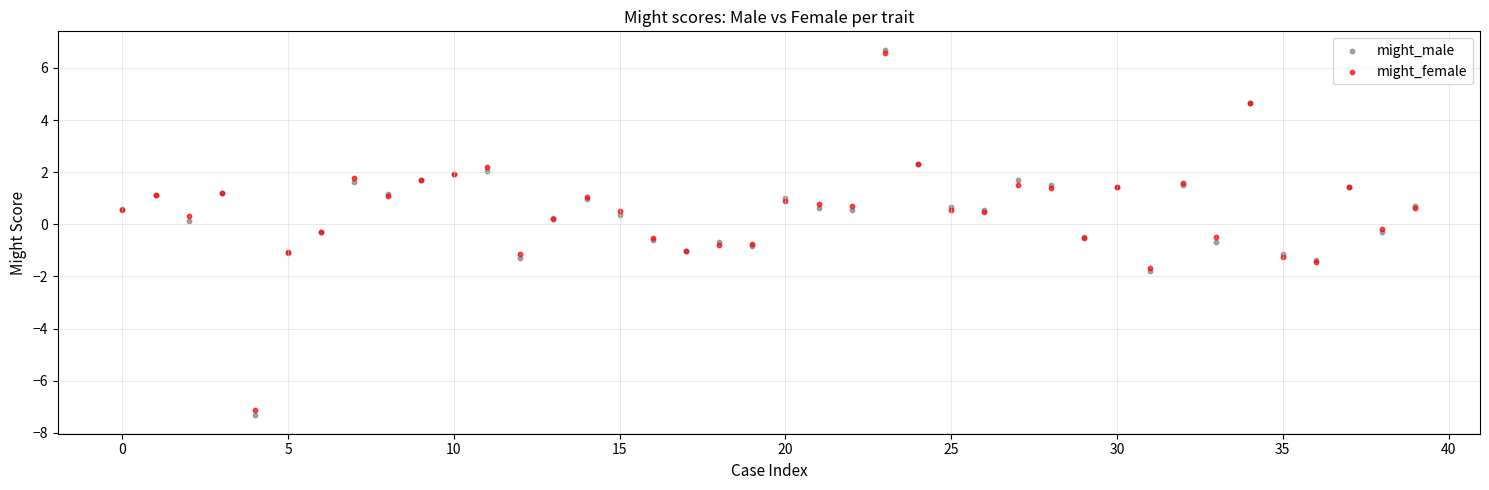

Which series has the largest Y range (max minus min)?

might_male